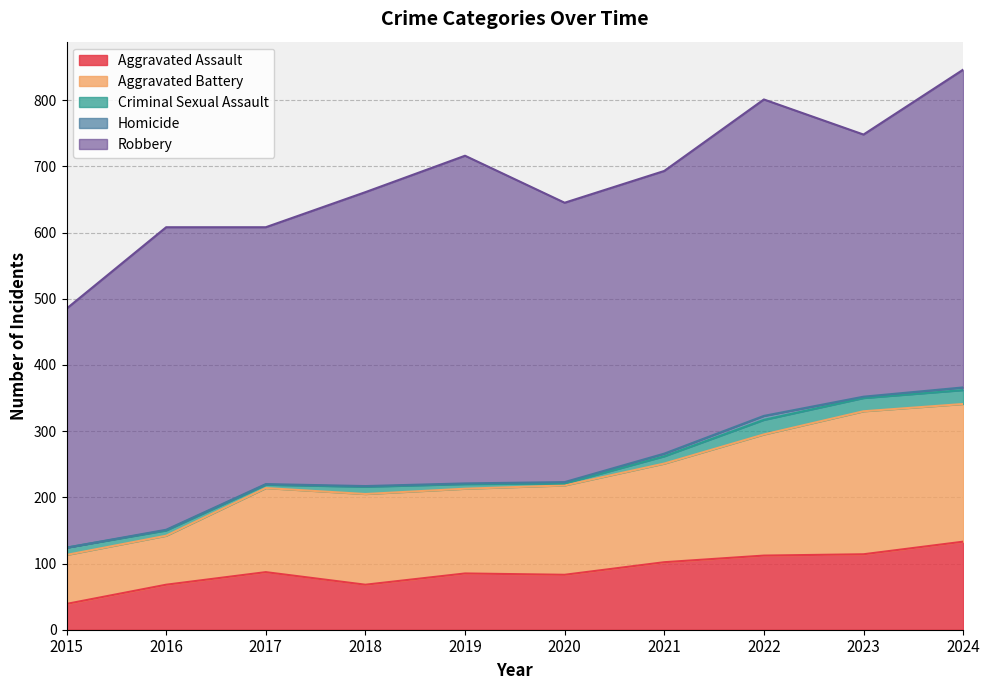

True or false: Criminal Sexual Assault and Aggravated Battery intersect in this chart.

False